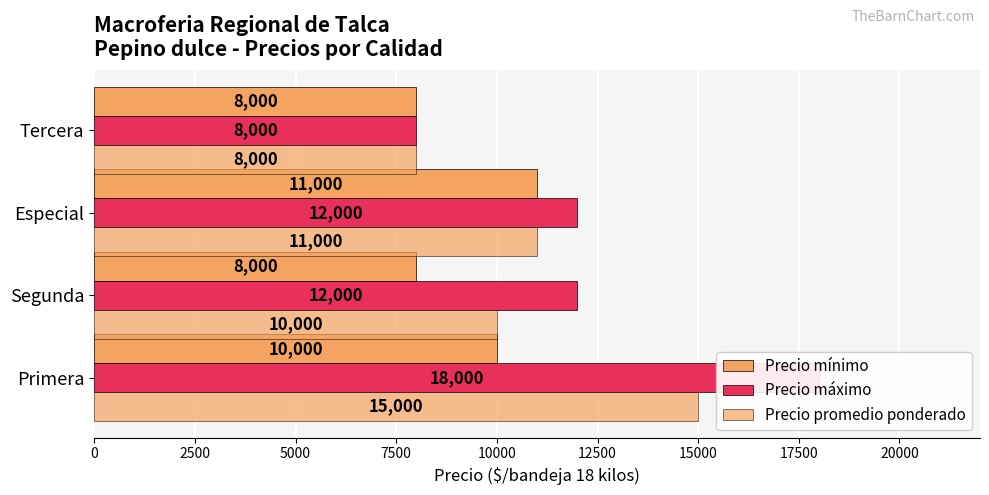

What are all the series names shown in the legend?

Precio mínimo, Precio máximo, Precio promedio ponderado